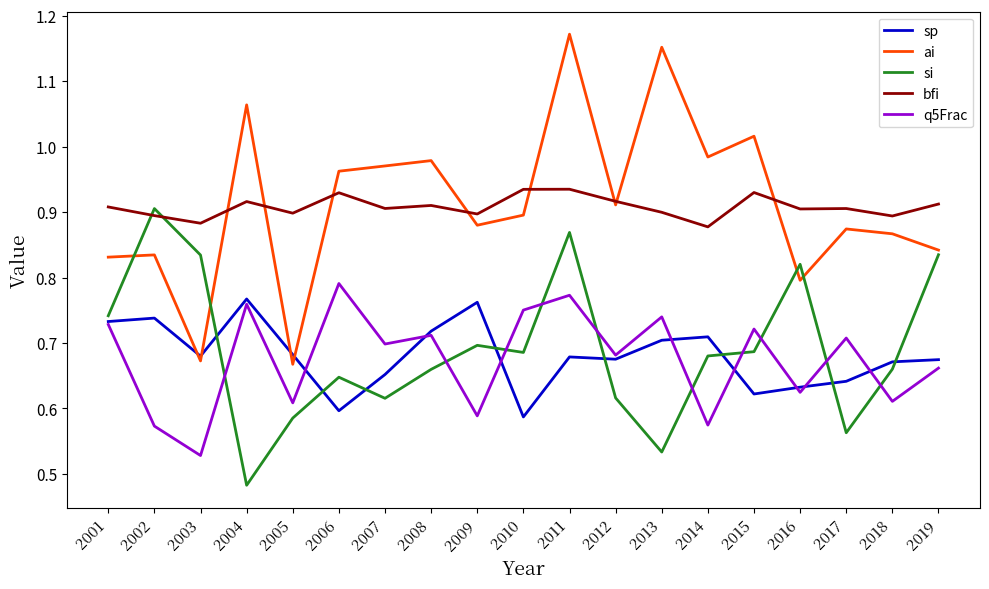

Which series has the largest range (max minus min)?

ai